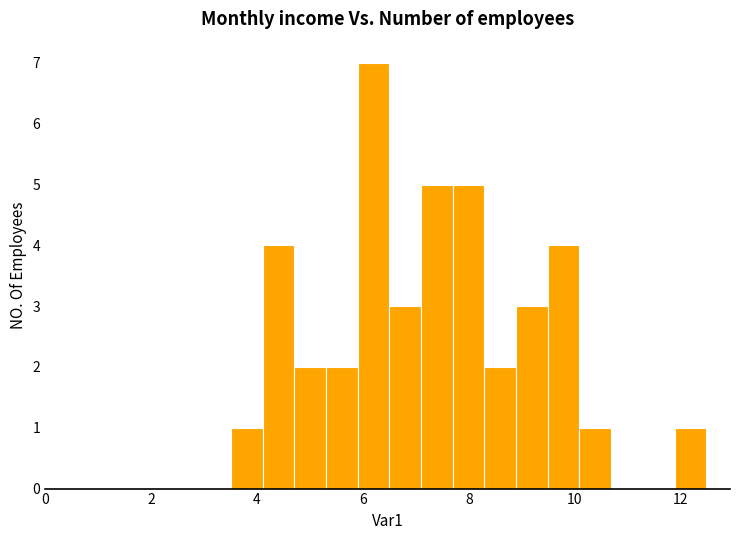

Around what value on the x-axis is the tallest bar? Give the approximate position of its centre, as read against the axis.

6.2